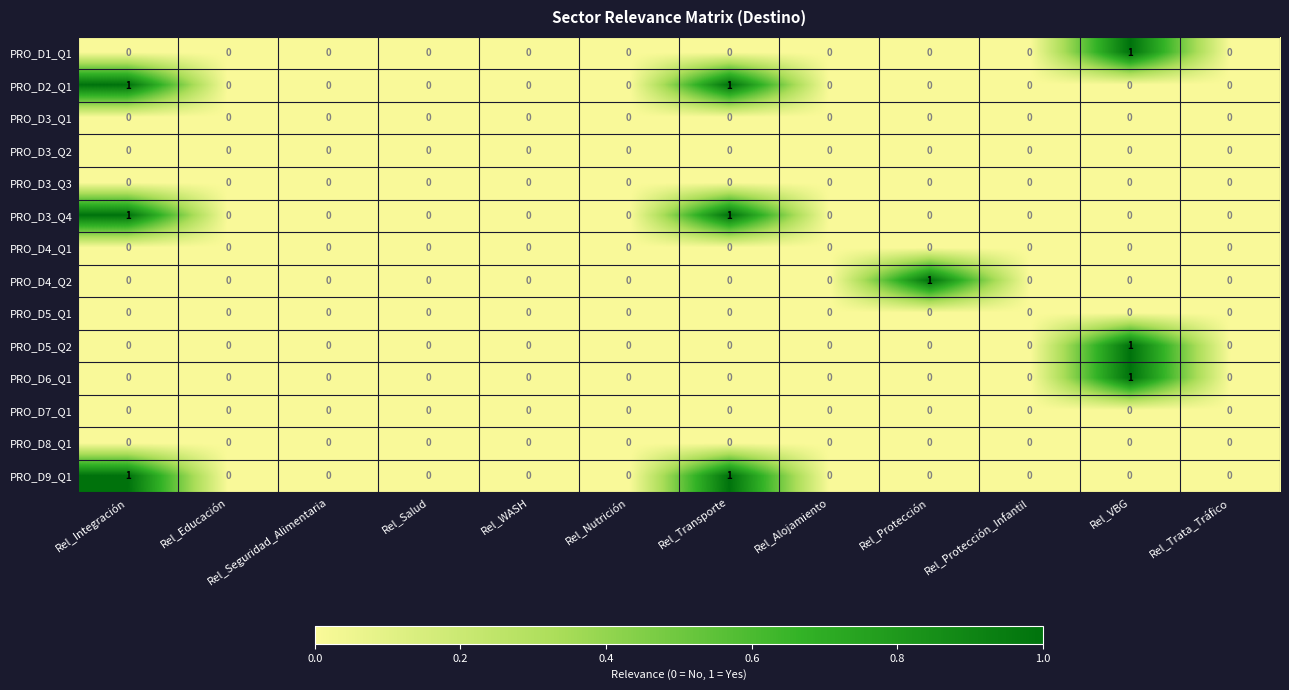

What is the total value across all series at Rel_VBG?

3